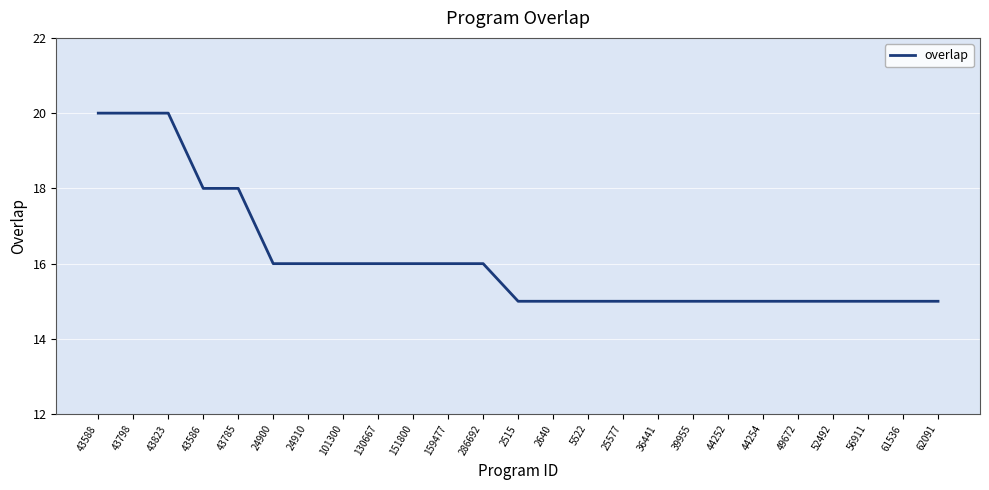

How many lines are shown in the chart?

1